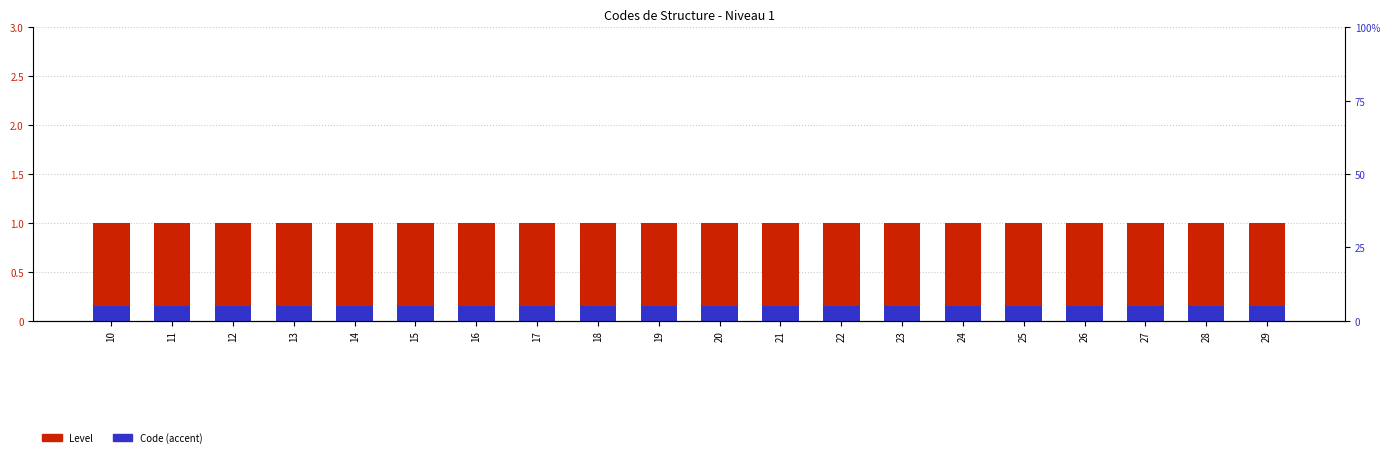

What is the value of the Code (accent) bar at the 8th from the left?

0.1